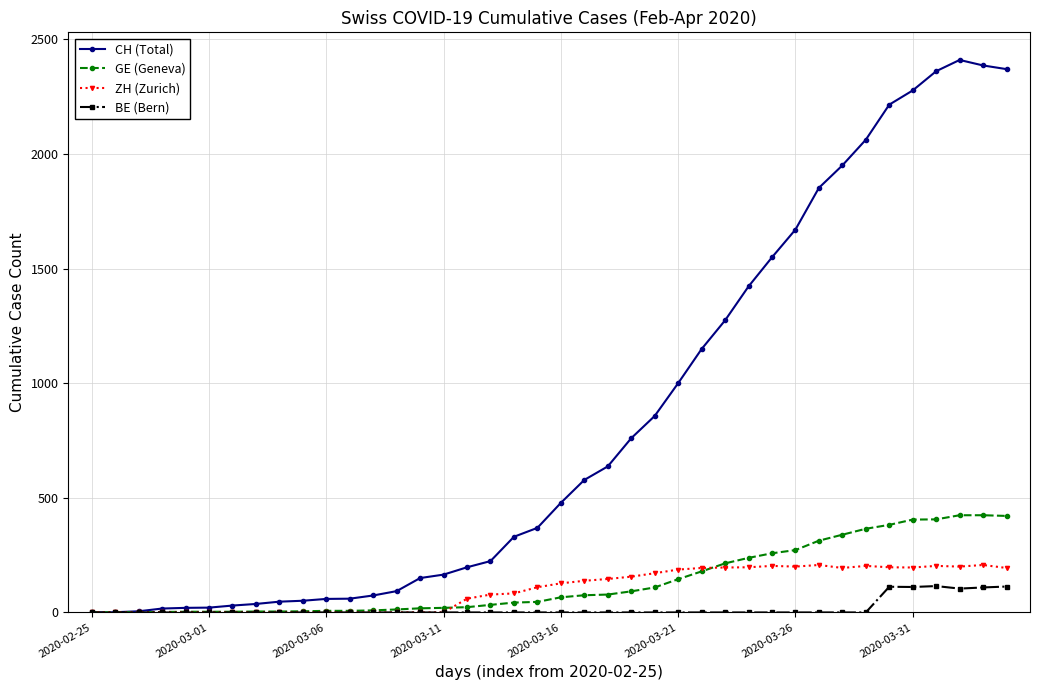

True or false: CH (Total) has more than 0 points higher than both neighbors.

True